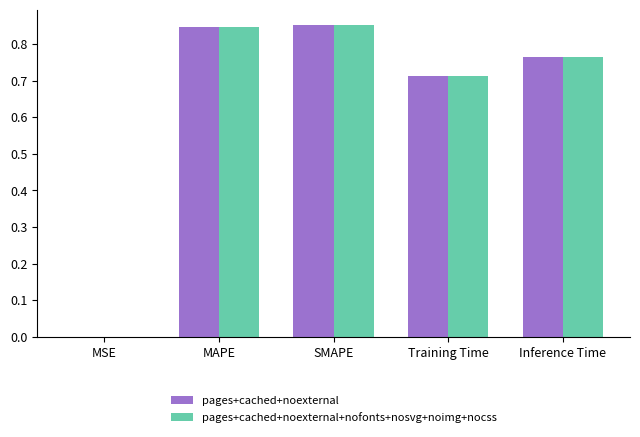

What is the sum of all pages+cached+noexternal values?

3.2